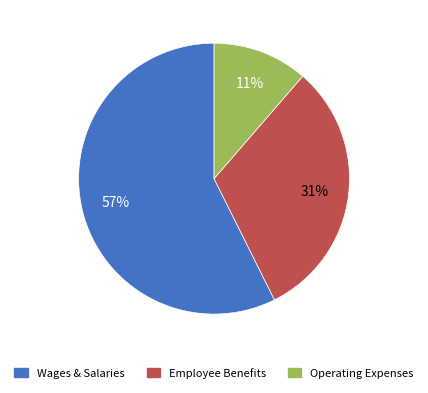

How many segments does this pie chart have?

3